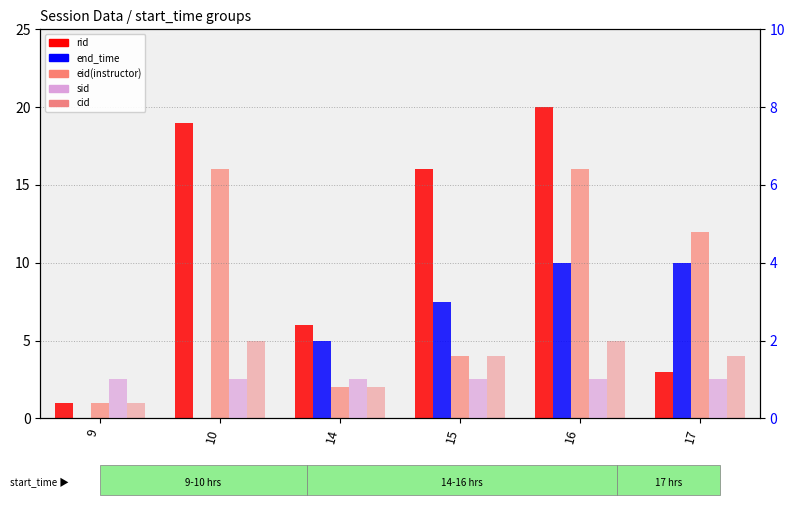

How many bars are there in total?

30